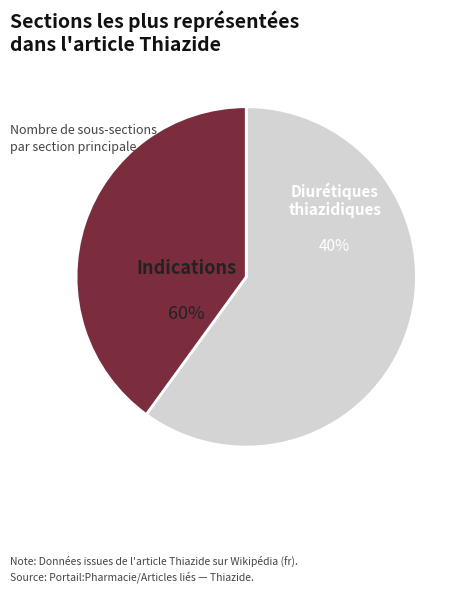

Rank the categories by value from lowest to highest.

Diurétiques thiazidiques, Indications